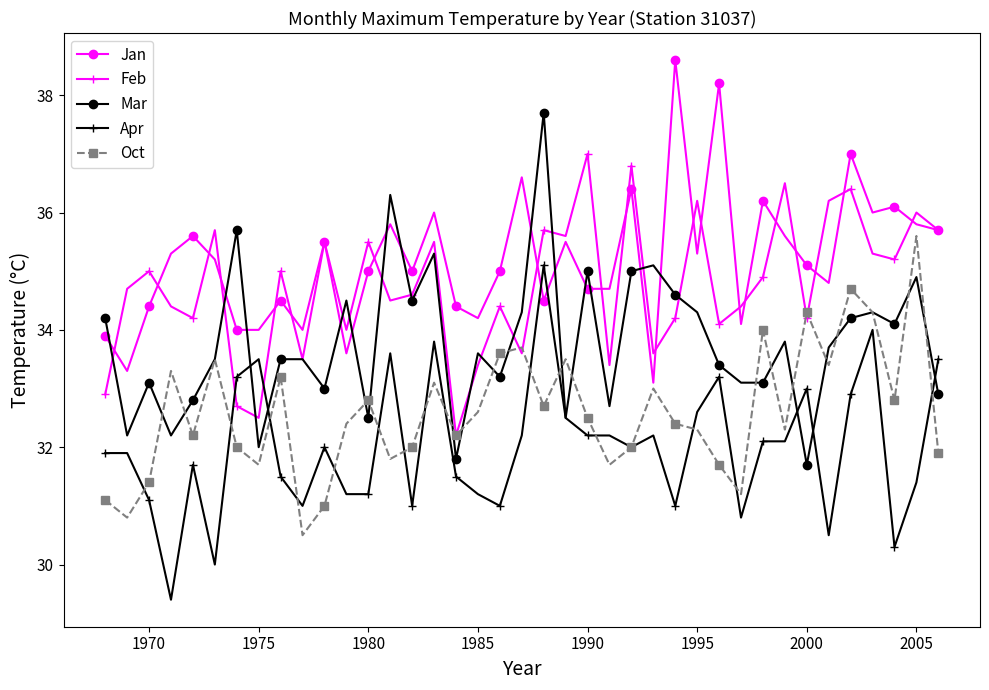

True or false: Feb and Apr cross at least once.

True